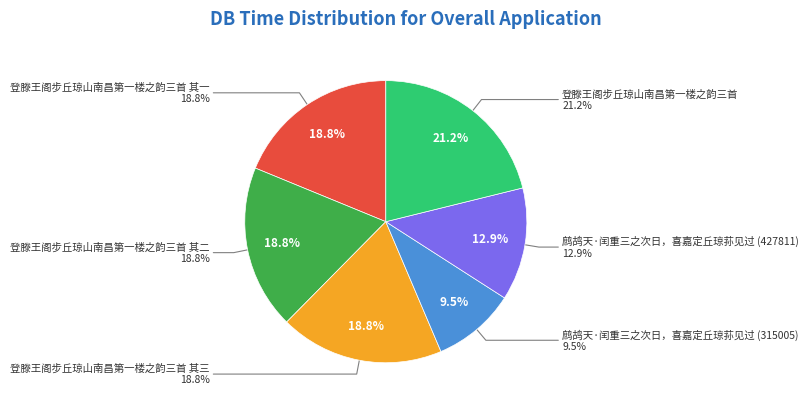

Rank the categories by value from lowest to highest.

鹧鸪天·闰重三之次日，喜嘉定丘琼荪见过 (315005), 鹧鸪天·闰重三之次日，喜嘉定丘琼荪见过 (427811), 登滕王阁步丘琼山南昌第一楼之韵三首 其一, 登滕王阁步丘琼山南昌第一楼之韵三首 其二, 登滕王阁步丘琼山南昌第一楼之韵三首 其三, 登滕王阁步丘琼山南昌第一楼之韵三首